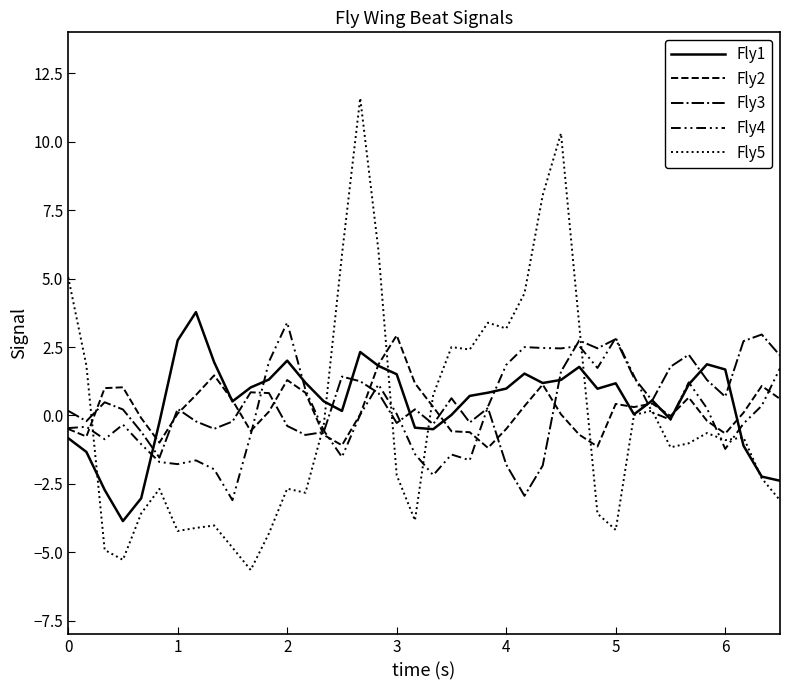

Reading left to right, transcribe all the data shown in this chart.

Fly1: -0.8	-1.3	-2.7	-3.9	-3.0	-0.2	2.7	3.8	1.9	0.5	1.0	1.3	2.0	1.2	0.5	0.2	2.3	1.8	1.5	-0.4	-0.5	0.0	0.7	0.8	1.0	1.5	1.2	1.3	1.8	1.0	1.2	0.0	0.5	-0.1	1.1	1.9	1.7	-1.1	-2.2	-2.4
Fly2: -0.5	-0.8	1.0	1.0	-0.1	-1.0	0.1	0.7	1.5	0.6	-0.6	0.1	1.3	0.8	-0.7	-1.1	0.0	1.9	2.9	1.2	0.3	-0.6	-0.6	-1.2	-0.5	0.3	1.1	0.0	-0.7	-1.1	0.4	0.3	0.4	-0.0	0.7	-0.2	-0.7	0.1	1.1	0.6
Fly3: 0.2	-0.2	0.5	0.2	-0.6	-1.5	0.2	-0.2	-0.5	-0.2	0.8	0.8	-0.4	-0.7	-0.6	1.4	1.2	0.8	-0.3	0.2	-0.3	0.6	-0.3	0.3	-1.8	-2.9	-1.8	1.6	2.7	2.5	2.8	1.4	0.5	1.8	2.2	1.3	0.7	2.7	3.0	2.2
Fly4: -0.5	-0.4	-0.9	-0.3	-1.0	-1.7	-1.8	-1.6	-2.0	-3.1	-0.7	2.0	3.4	0.9	-0.5	-1.5	0.0	1.1	0.1	-1.4	-2.2	-1.4	-1.6	0.3	1.8	2.5	2.5	2.5	2.5	1.7	2.8	1.4	0.1	-0.2	1.2	0.3	-1.2	-0.3	0.4	1.7
Fly5: 5.1	1.8	-4.9	-5.3	-3.6	-2.7	-4.2	-4.1	-4.0	-4.8	-5.6	-4.3	-2.7	-2.8	-0.4	5.9	11.6	6.0	-2.2	-3.8	0.7	2.5	2.4	3.4	3.2	4.5	8.0	10.3	3.3	-3.6	-4.2	0.0	0.2	-1.2	-1.0	-0.6	-0.9	-0.8	-2.3	-3.1